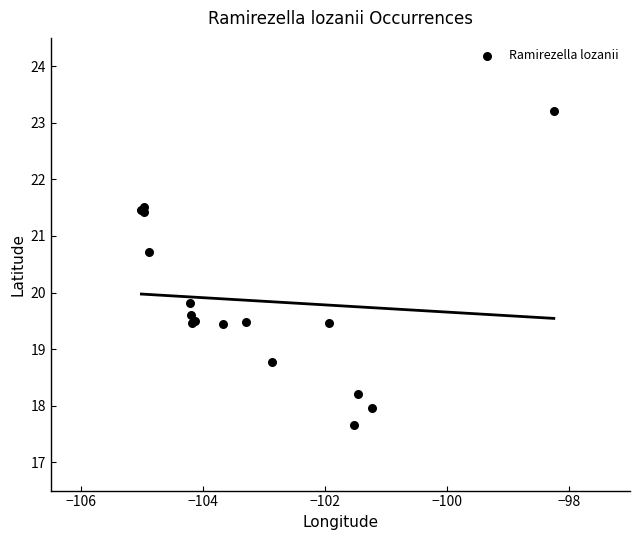

What Y value in the scatter plot is closest to 20?

19.8